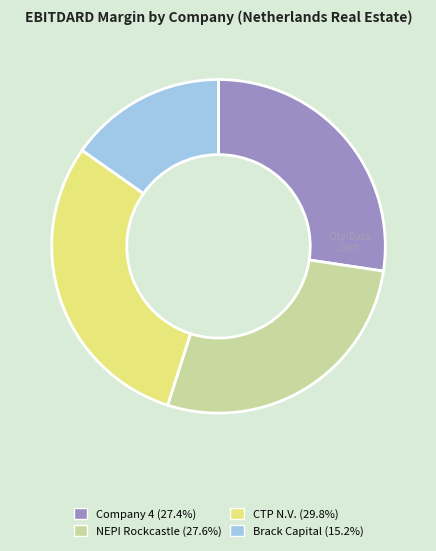

Is there any slice that represents more than half of the pie?

No